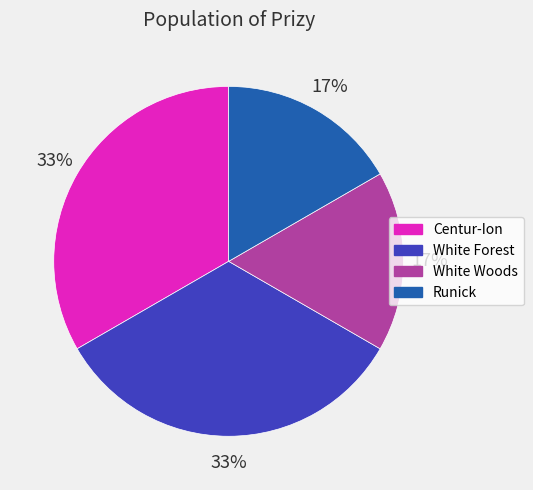

Combined, do White Forest and Centur-Ion account for over 50%?

Yes